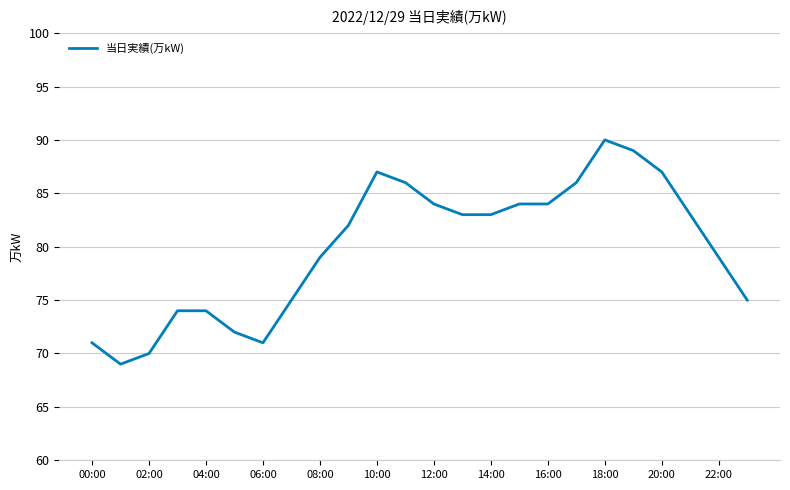

What is the smallest value displayed?

69